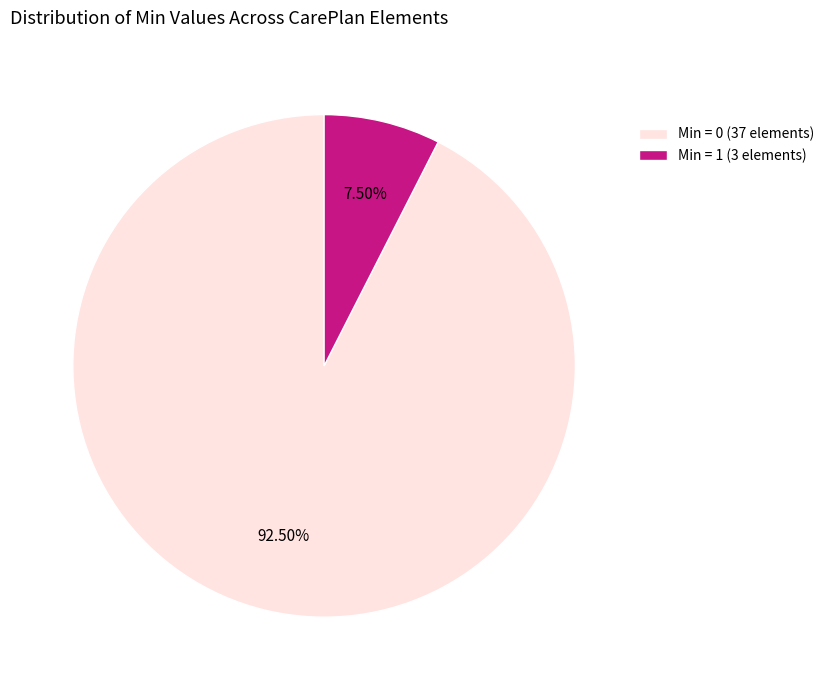

Rank the categories by value from lowest to highest.

Min = 1 (3 elements), Min = 0 (37 elements)